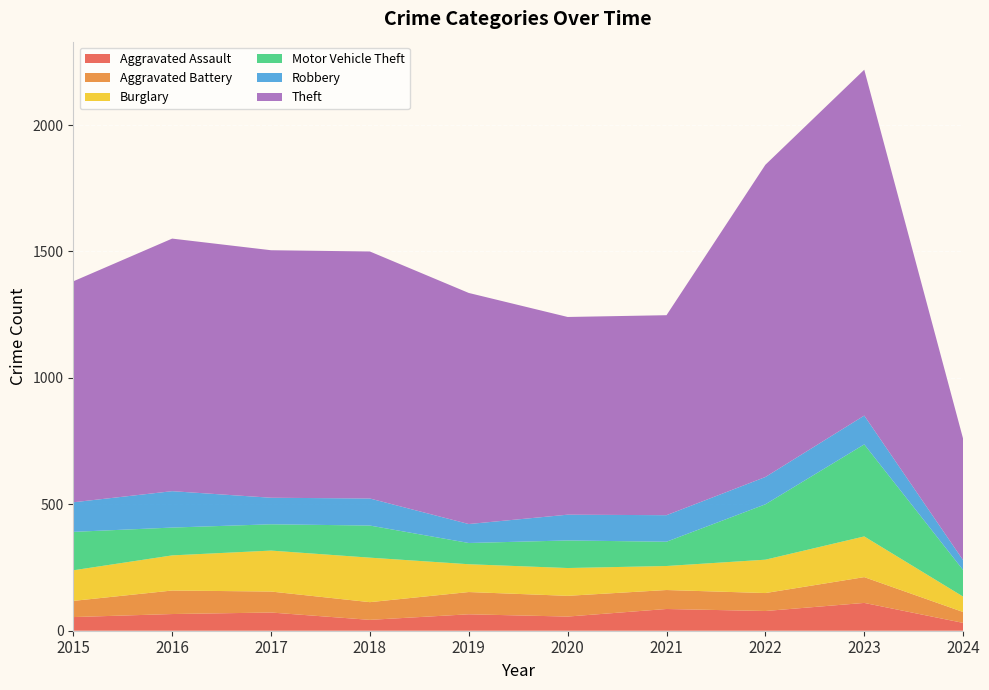

Reading right to left, extract all data points from this chart.

Aggravated Assault: 31	110	78	86	56	65	43	72	66	54
Aggravated Battery: 43	102	71	75	82	88	70	83	93	64
Burglary: 61	161	132	95	110	110	176	162	139	121
Motor Vehicle Theft: 105	364	219	96	109	84	127	104	110	152
Robbery: 39	114	108	105	102	75	107	105	144	117
Theft: 480	1368	1235	791	782	914	977	979	999	874